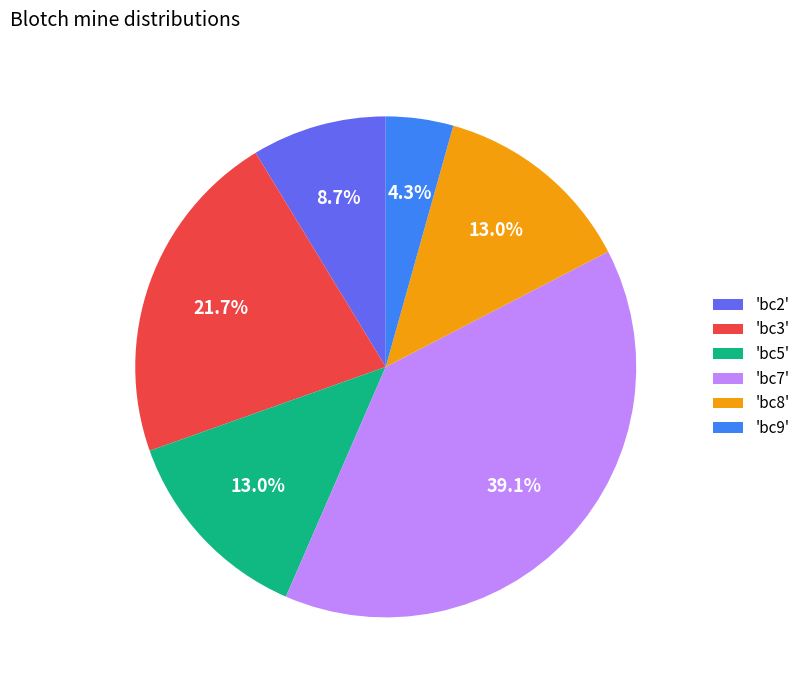

Which has a higher value, 'bc5' or 'bc9'?

'bc5'